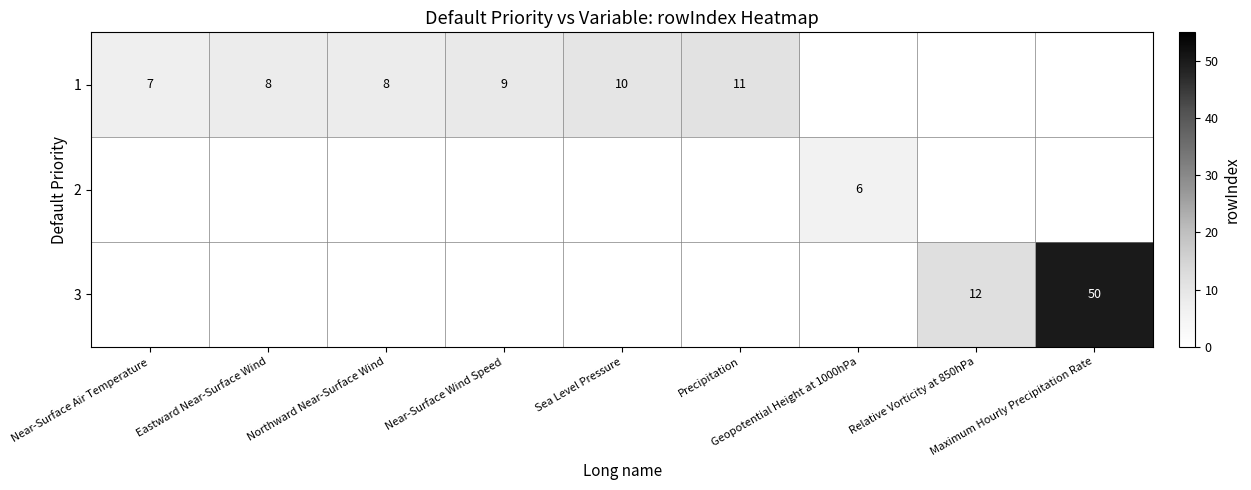

What is the difference between the maximum and minimum values in the 1 series?

4.0